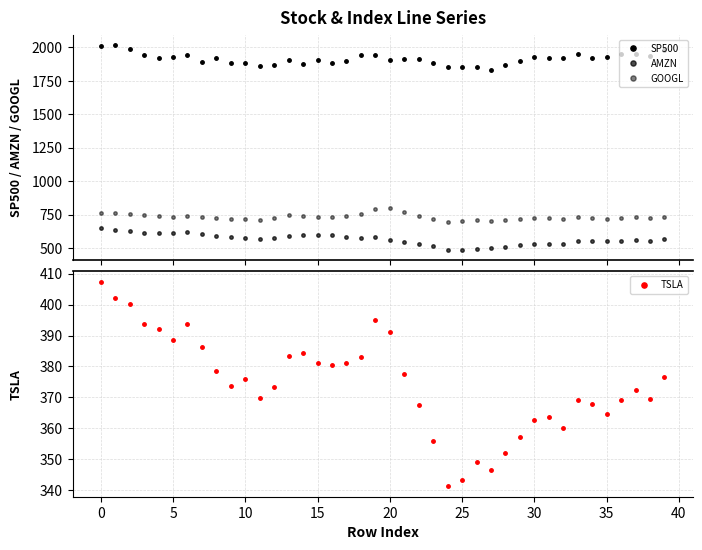

How many interior local valleys does the AMZN series have?

7